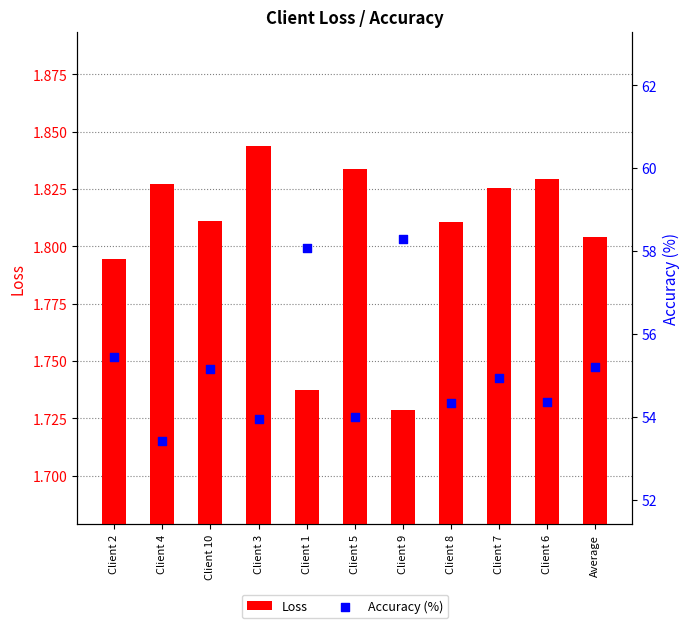

What are all the series names shown in the legend?

Loss, Accuracy (%)